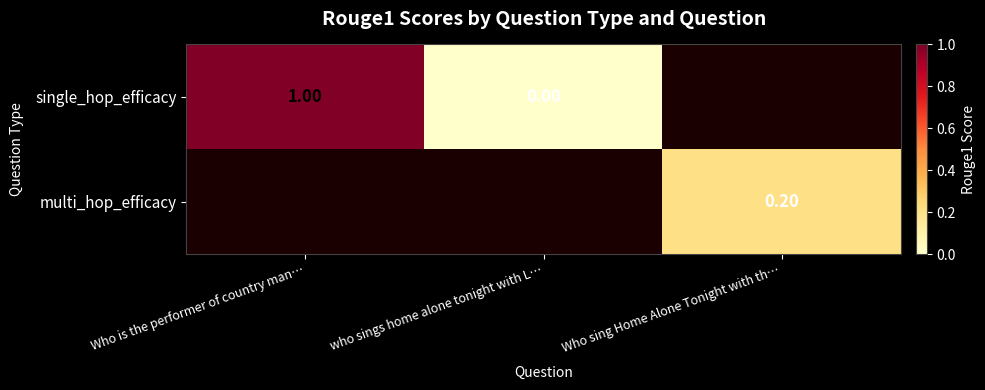

Is the value of multi_hop_efficacy at Who sing Home Alone Tonight with th… greater than the value of single_hop_efficacy at Who is the performer of country man…?

No